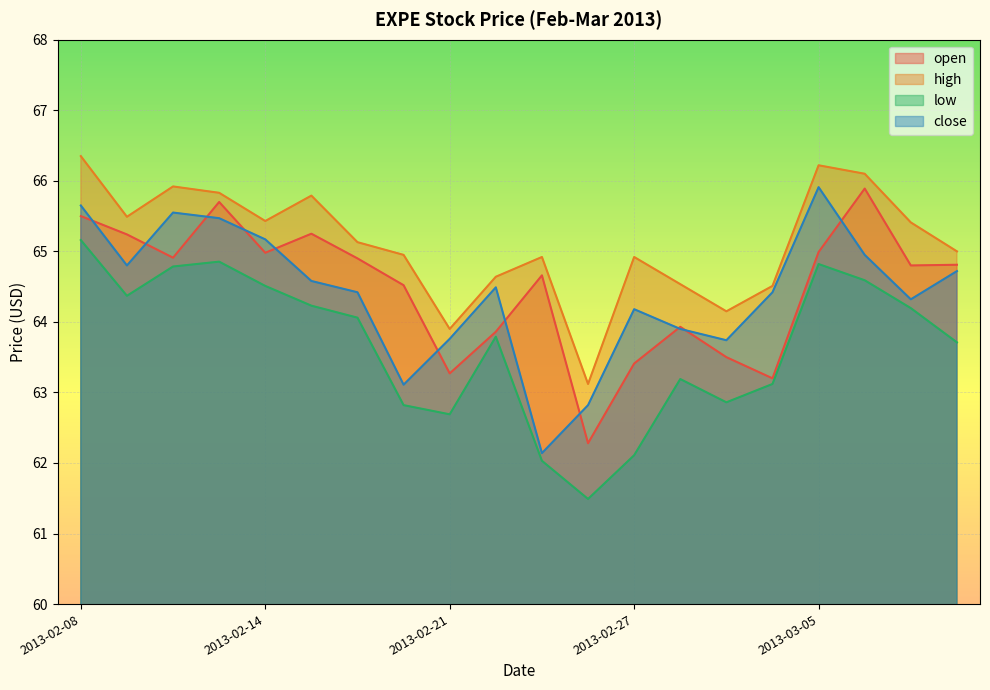

List the series in order of their peak value, lowest first.

low, open, close, high